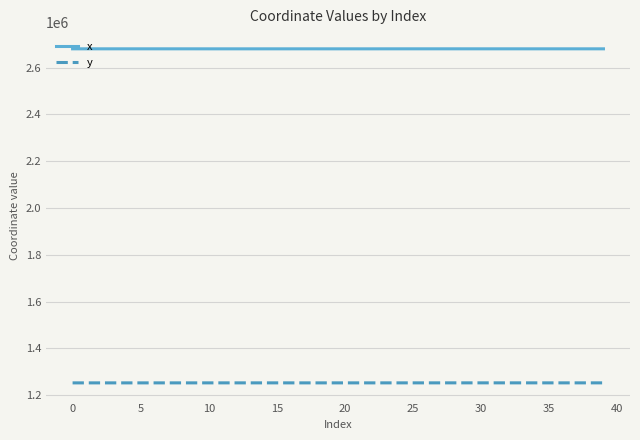

What is the minimum value shown in the chart?

1253032.2